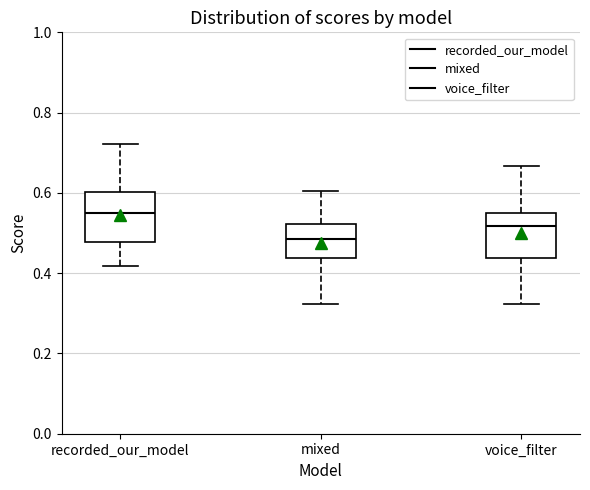

Reading left to right, transcribe this box plot: for each box, give where its median line is, the range the box spans, and where its two whiskers end, as read against the y-axis. The values are not printed on the chart, so give them approximately, as read against the axis.

recorded_our_model: median 0.56, box 0.48 to 0.60, whiskers 0.42 to 0.72
mixed: median 0.48, box 0.44 to 0.52, whiskers 0.32 to 0.60
voice_filter: median 0.52, box 0.44 to 0.56, whiskers 0.32 to 0.66